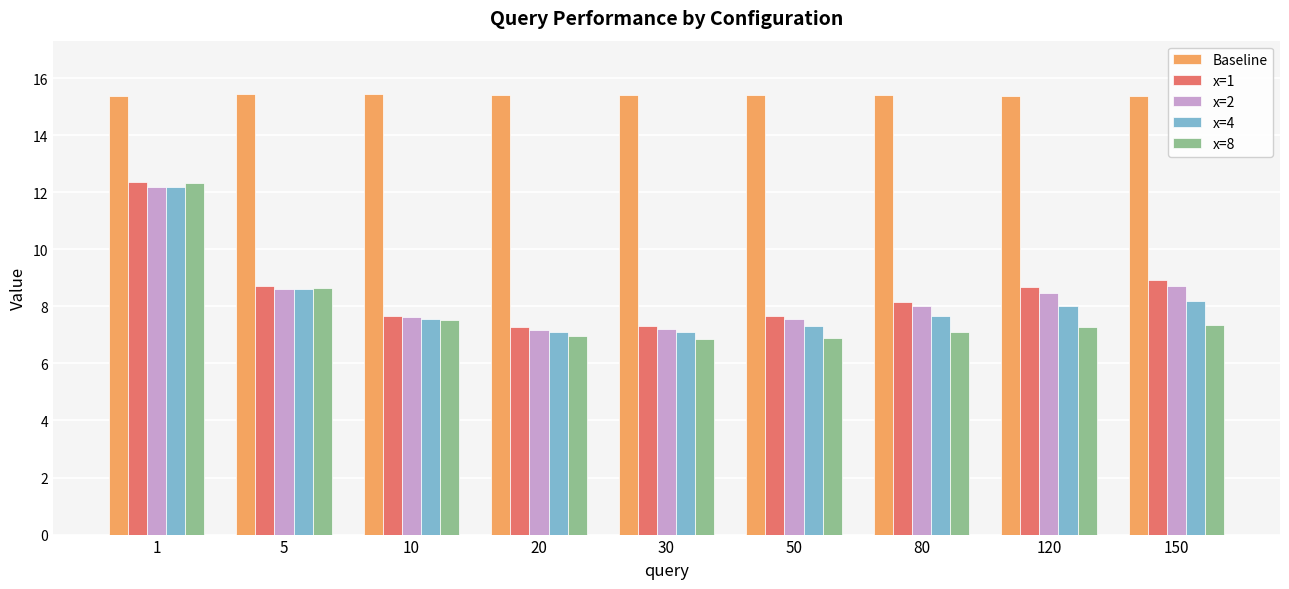

What is the value of the x=8 bar at the 7th from the left?

7.1